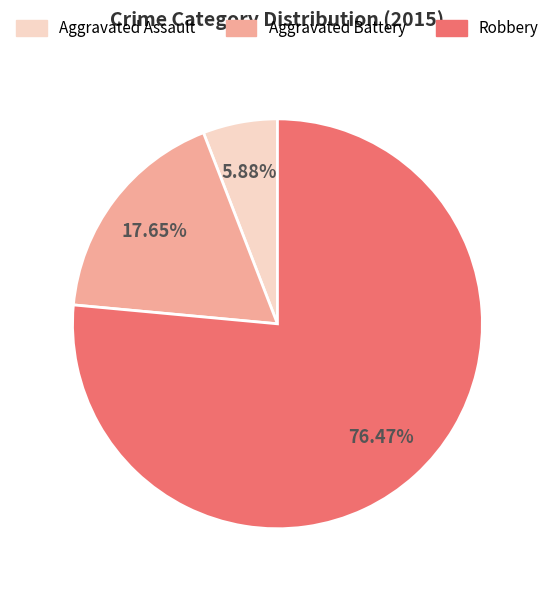

What percentage is NOT represented by Robbery?

23.5%